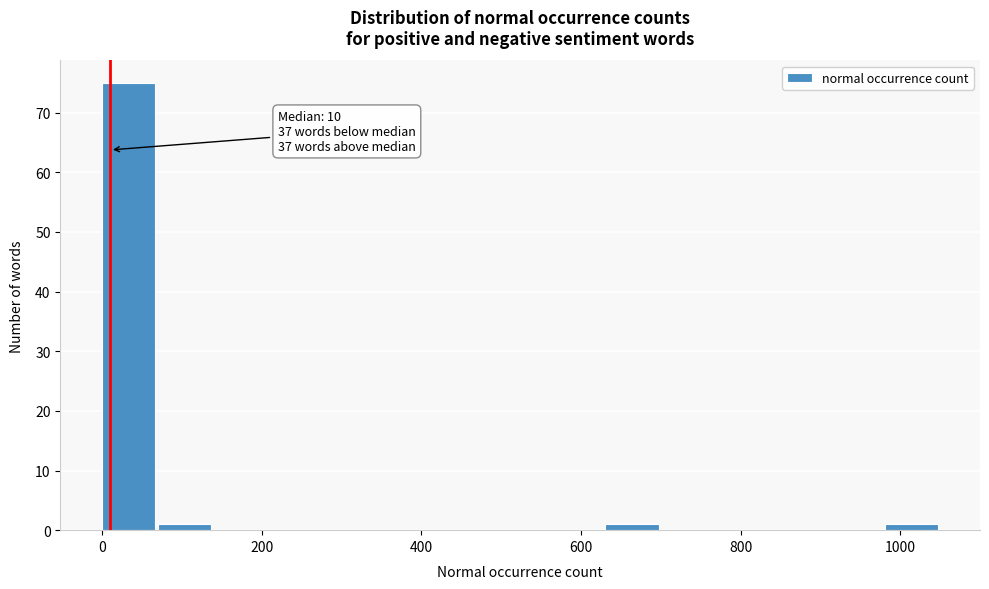

Read against the x-axis, roughly where is the centre of the tallest bar?

40